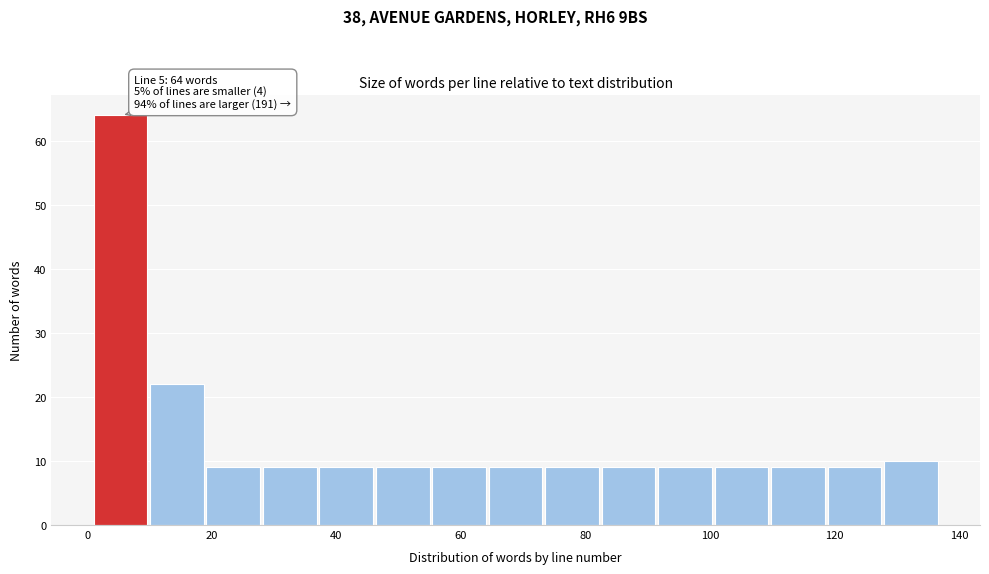

Which range on the x-axis has the tallest bar?

2 to 10